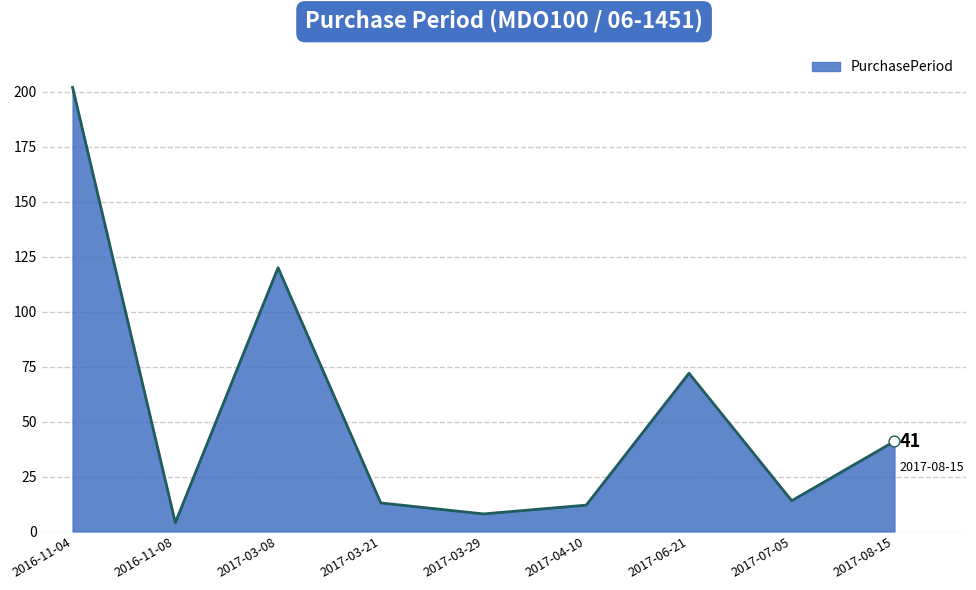

Between 2017-03-29 and 2017-08-15, which is larger?

2017-08-15